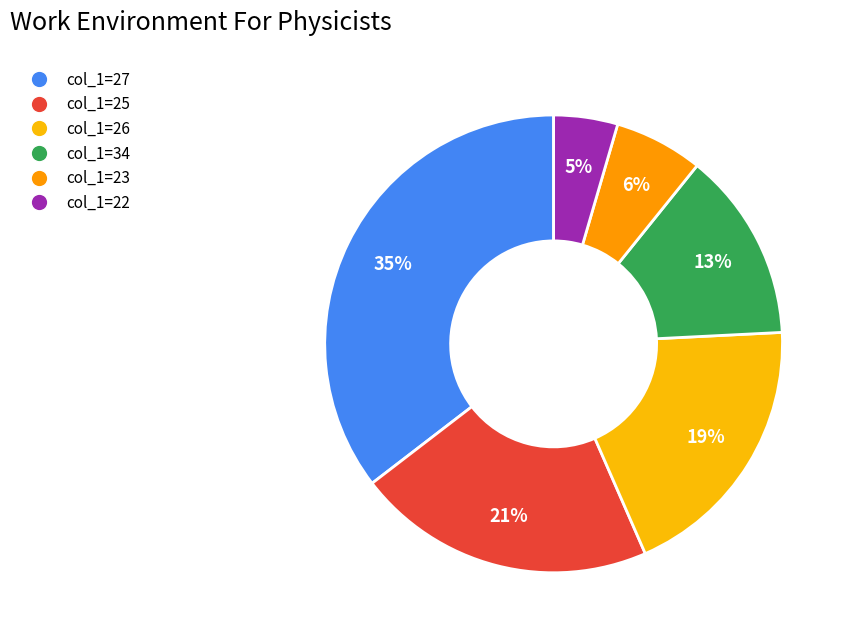

How many segments does this pie chart have?

6